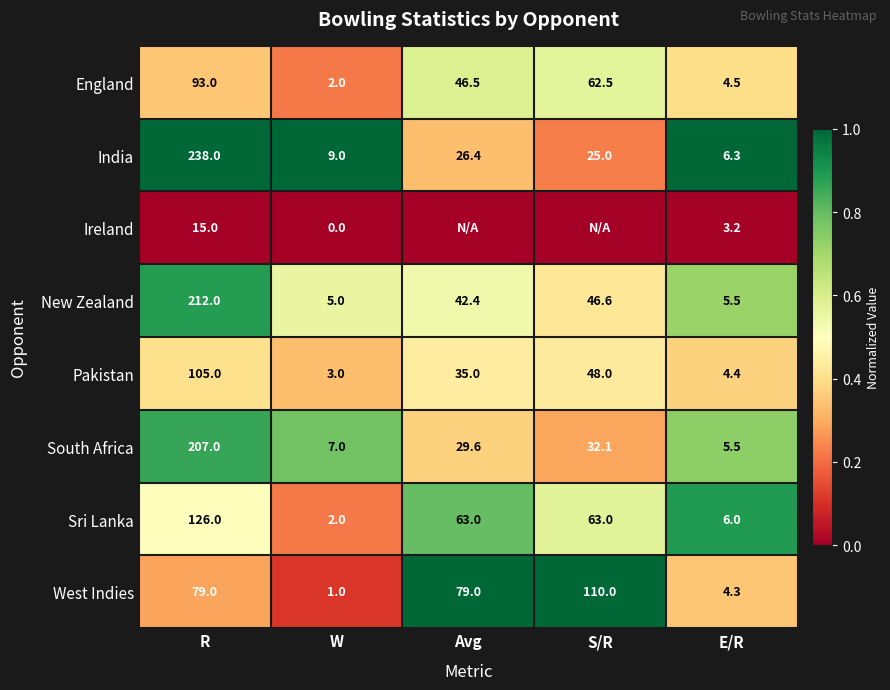

Is the value of England at W greater than the value of South Africa at W?

No